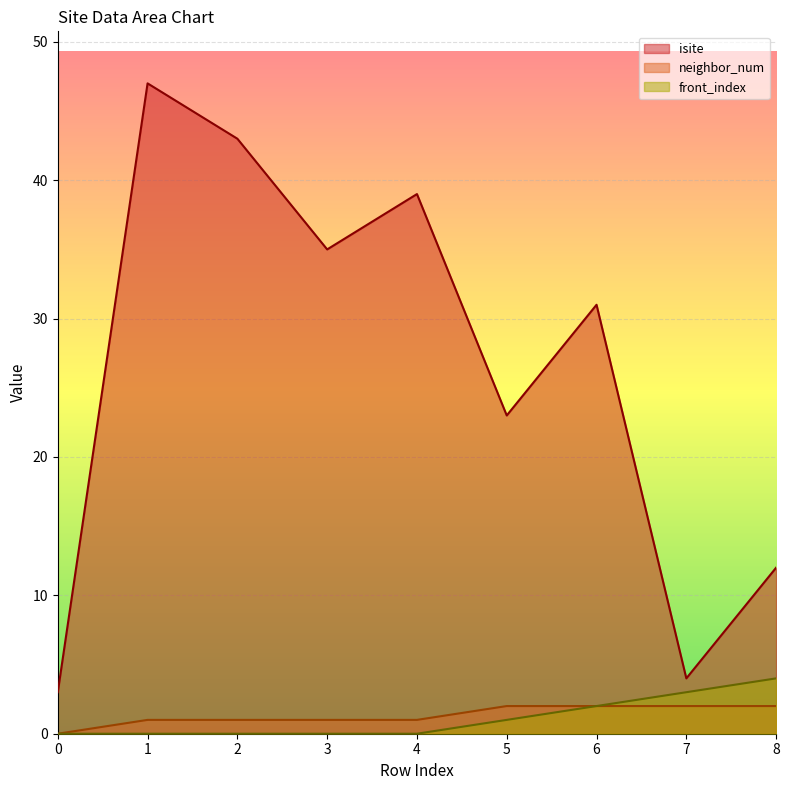

True or false: isite and front_index intersect in this chart.

False